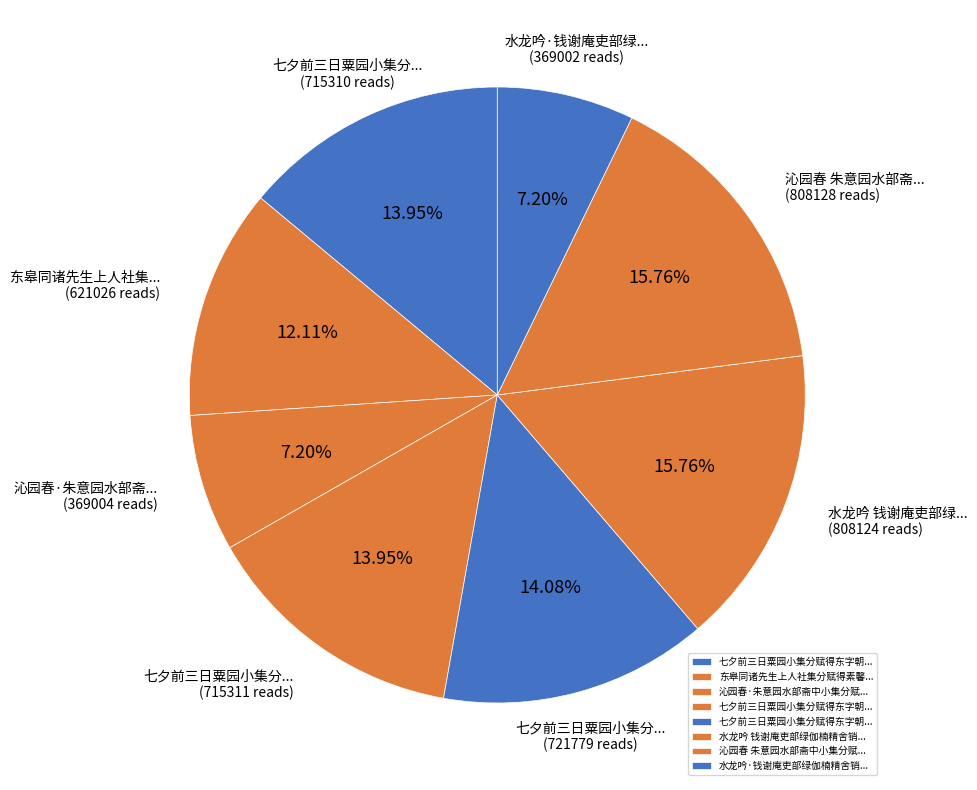

To the nearest percent, what is the difference between the largest and smallest slice percentages?

9%